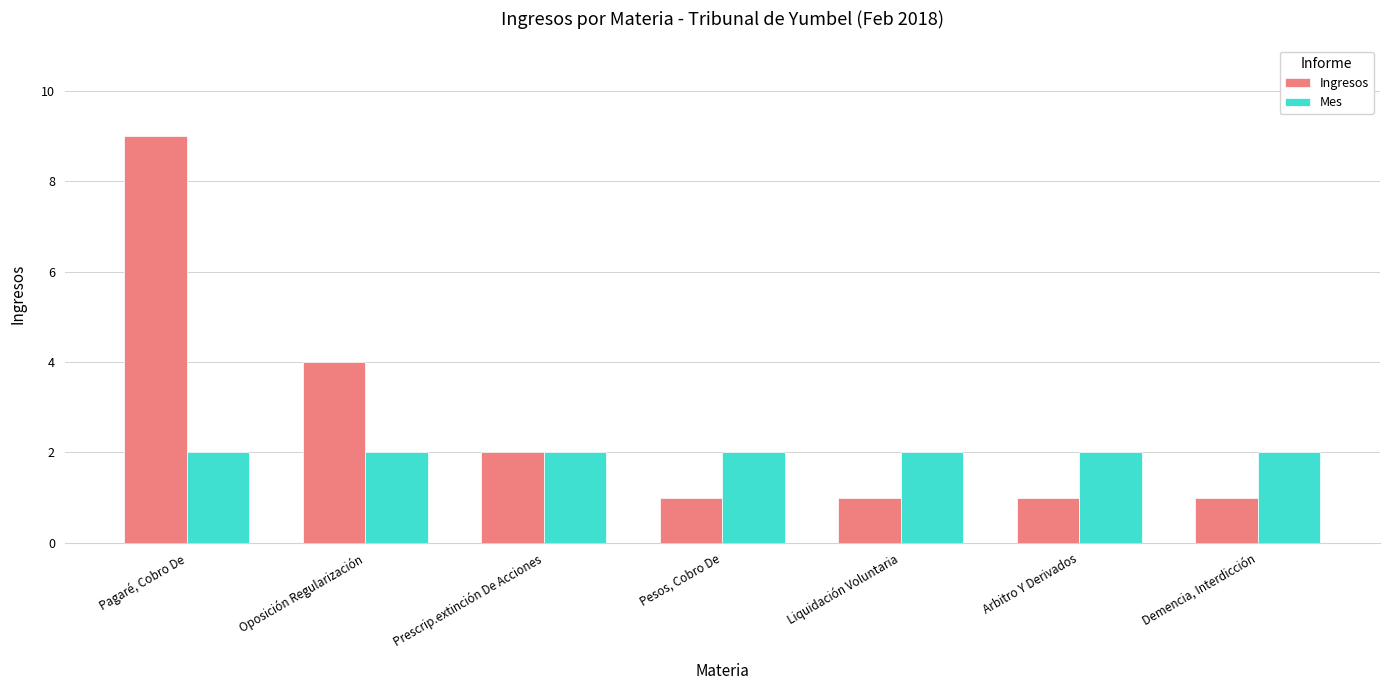

What is the maximum value shown in the chart?

9